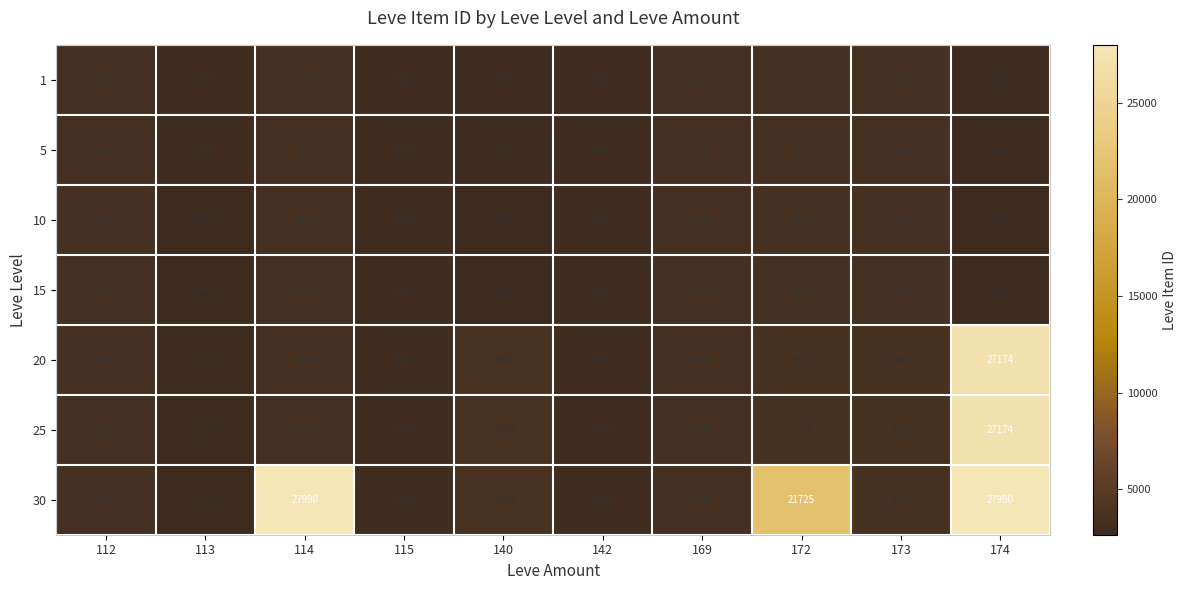

What is the difference between the highest and lowest values at 115?

106